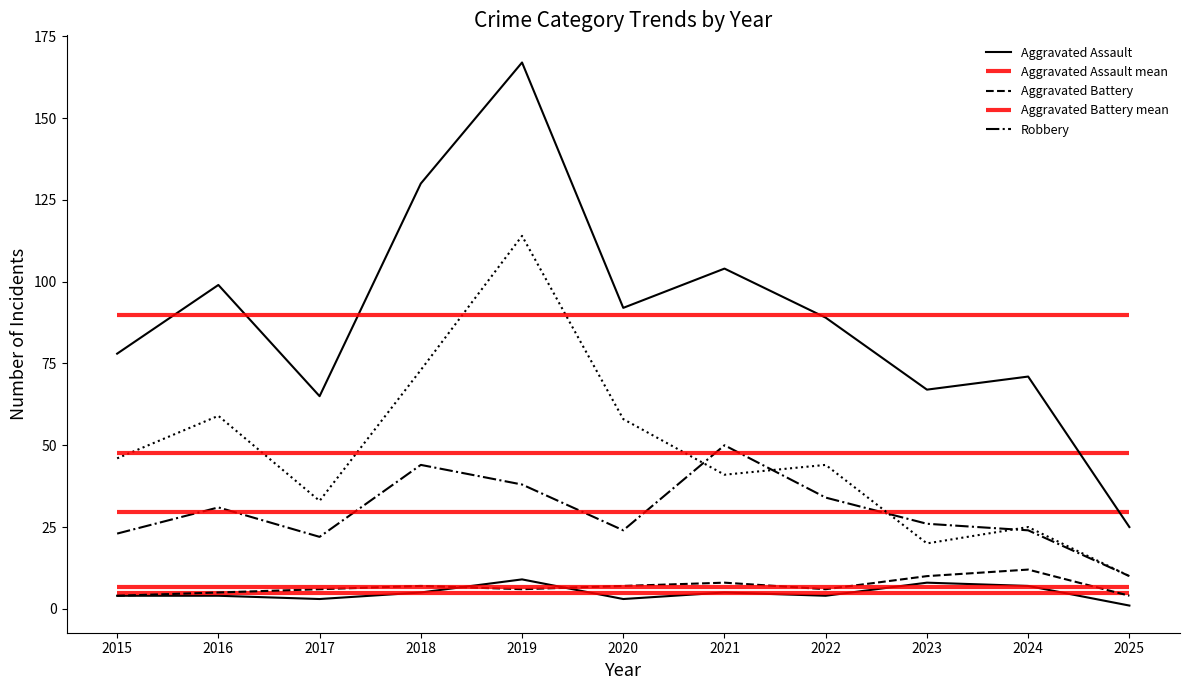

Reading right to left, transcribe all the data shown in this chart.

Aggravated Assault: 1	7	8	4	5	3	9	5	3	4	4
Aggravated Battery: 4	12	10	6	8	7	6	7	6	5	4
Robbery: 10	24	26	34	50	24	38	44	22	31	23
Theft: 10	25	20	44	41	58	114	73	33	59	46
Total: 25	71	67	89	104	92	167	130	65	99	78